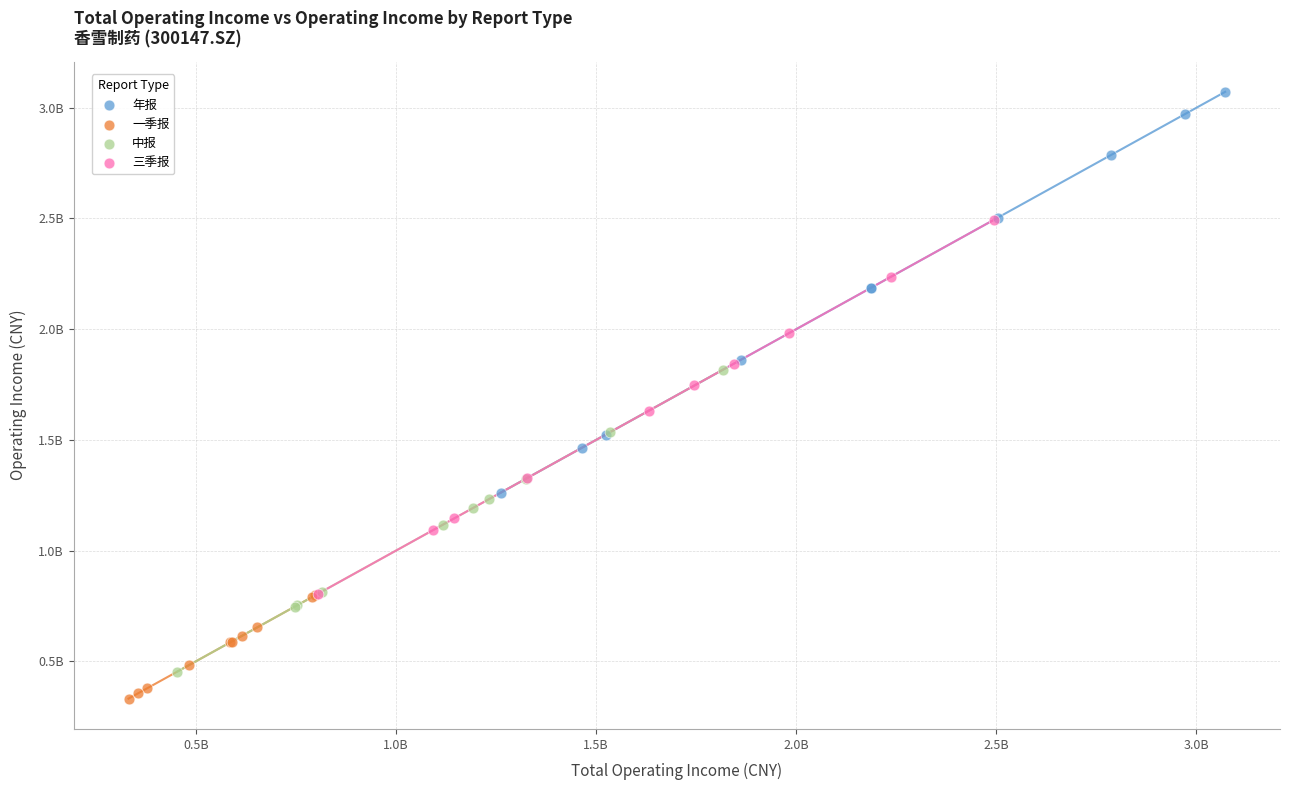

What are all the series names shown in the legend?

年报, 一季报, 中报, 三季报